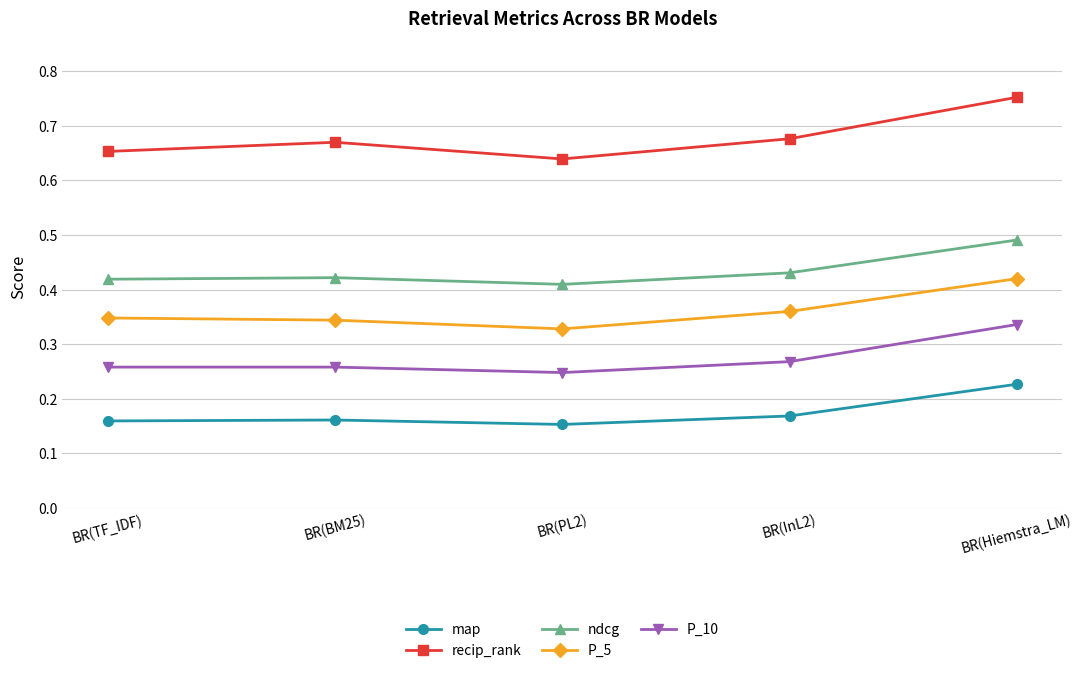

Between BR(InL2) and BR(Hiemstra_LM), which series saw the biggest shift?

recip_rank